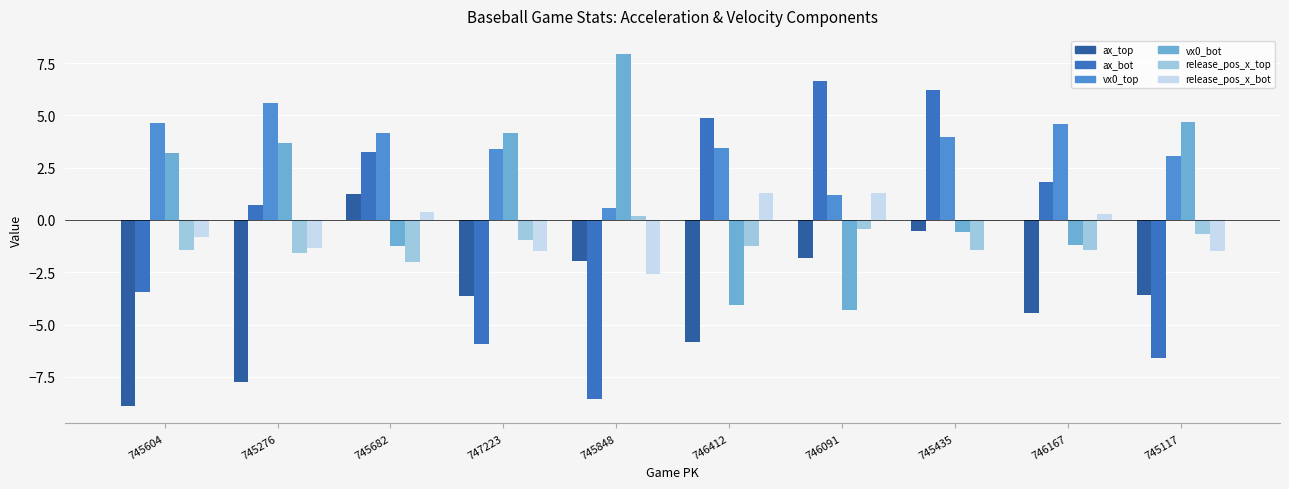

What is the sum of all ax_bot values?

-1.0